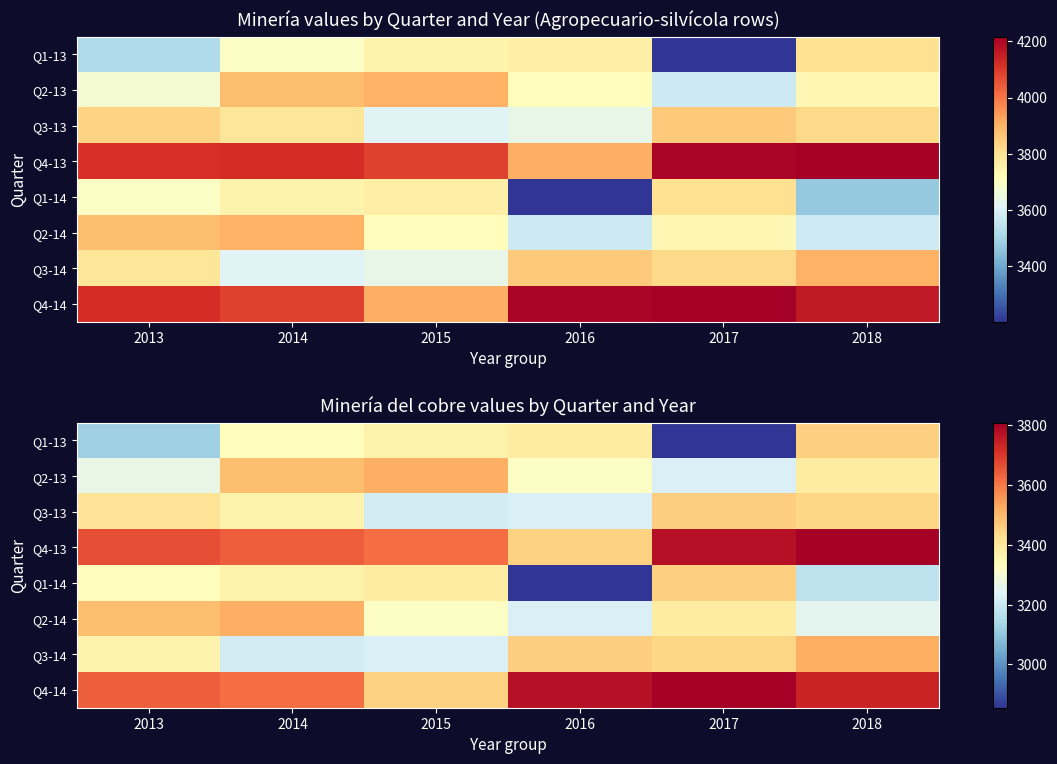

Is the value of Q2-13 at 2017 greater than the value of Q3-13 at 2017?

No